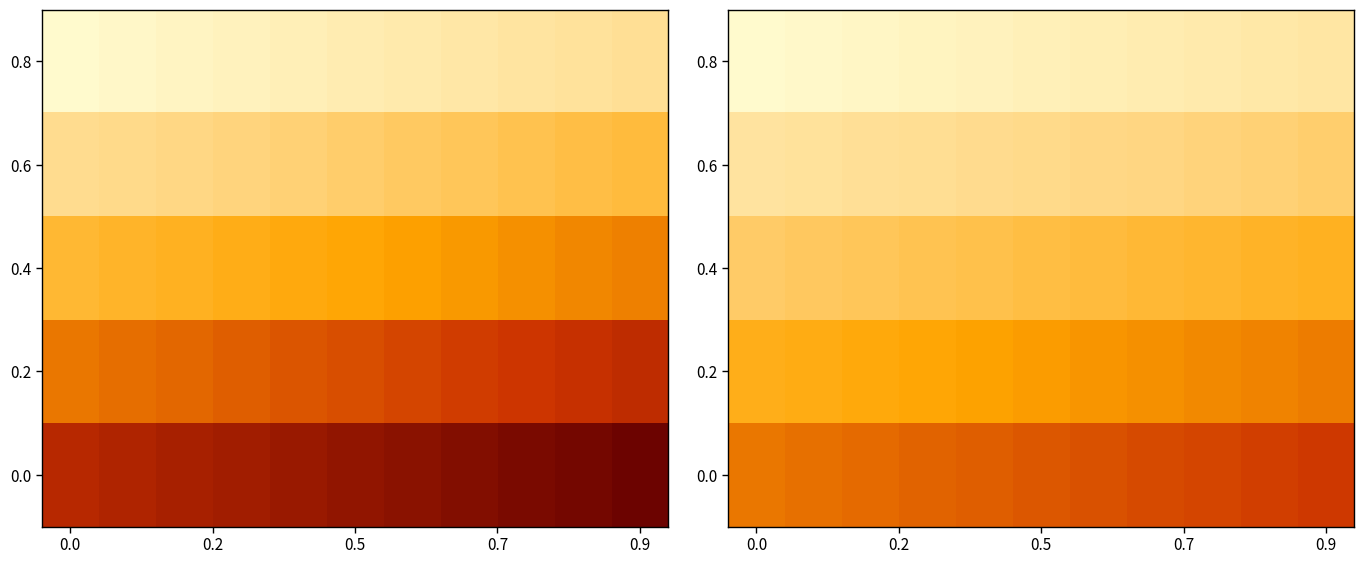

What is the average value of the 0.8 series?

0.1